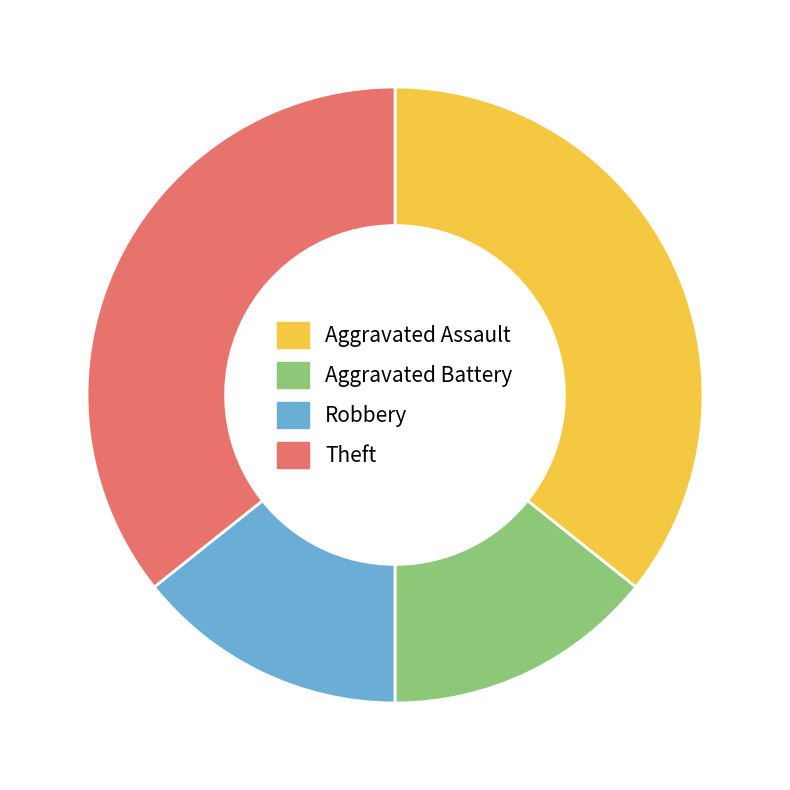

Does Aggravated Assault account for over 50% of the chart?

No